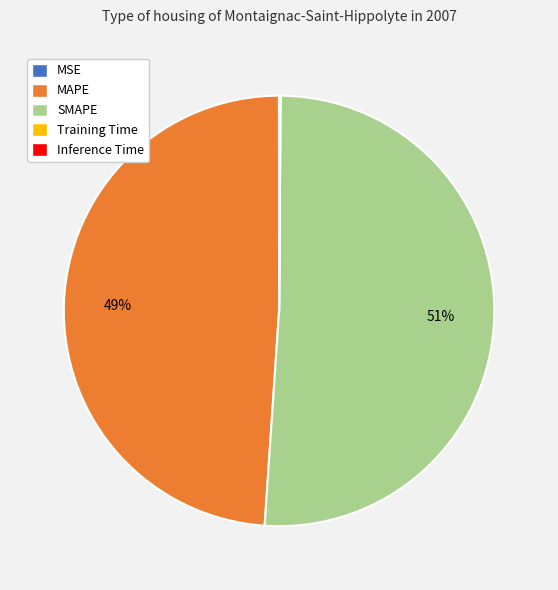

To the nearest percent, what is the difference between the largest and smallest slice percentages?

51%